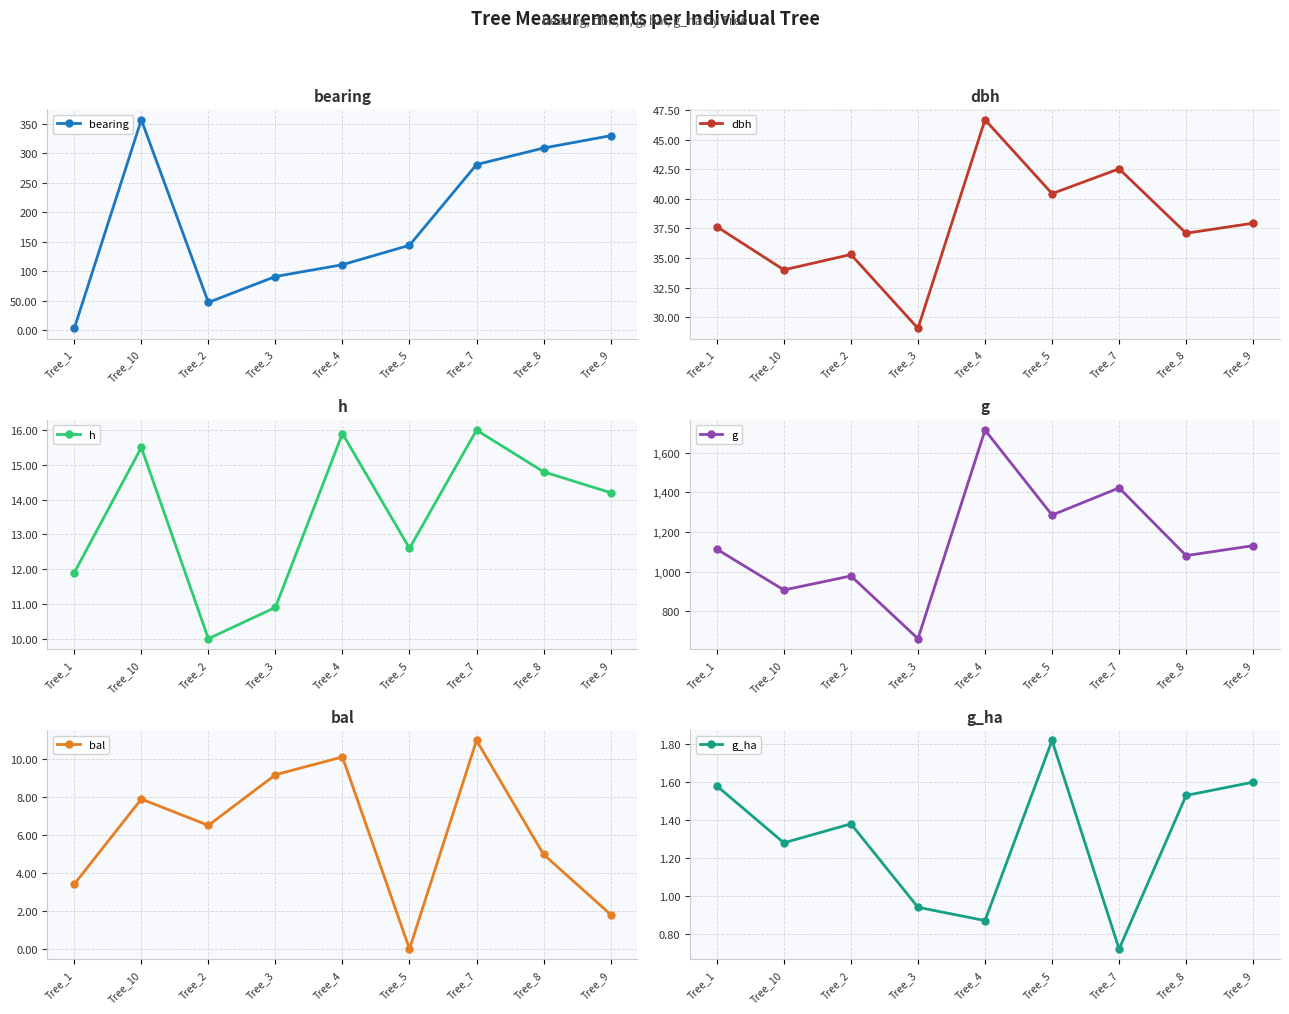

What is the value of the dbh point at the 8th from the left?

37.1